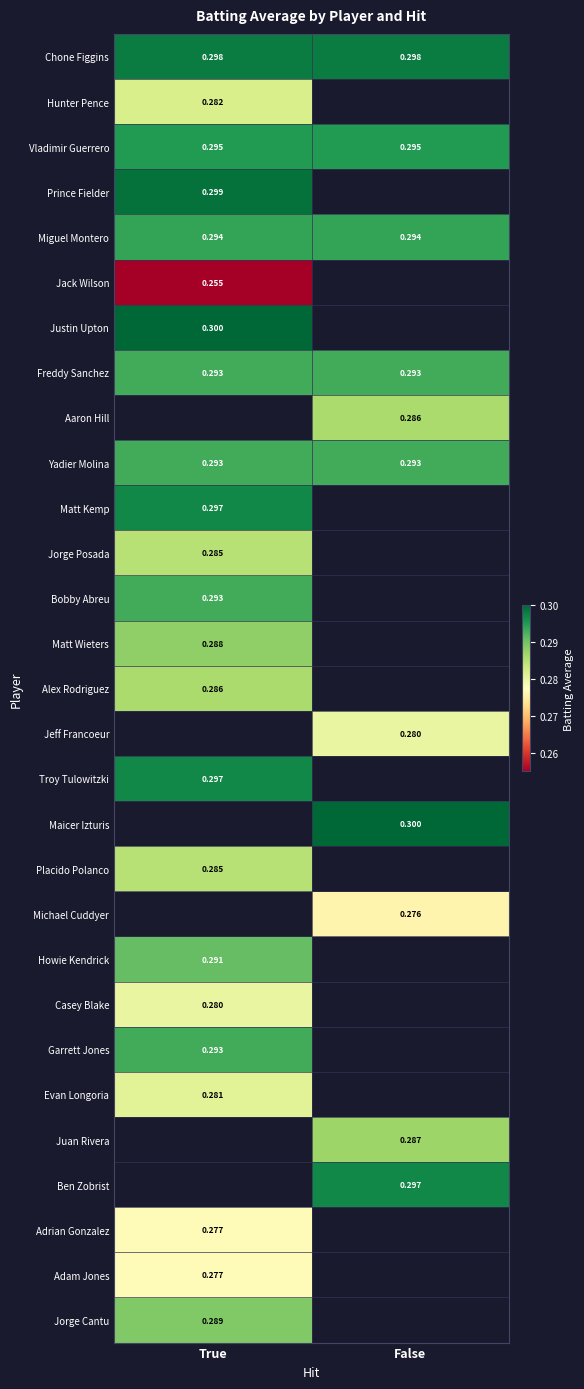

At which category does the chart reach its minimum across all series?

True